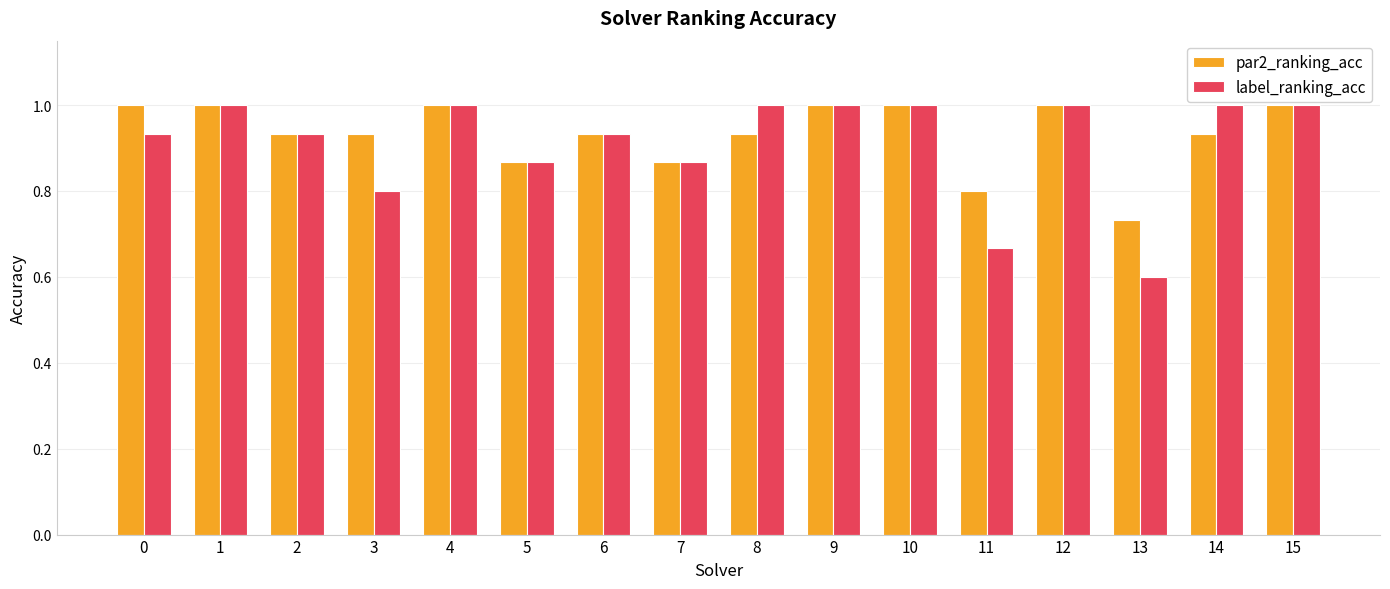

Which series changed the most between 3 and 9?

label_ranking_acc